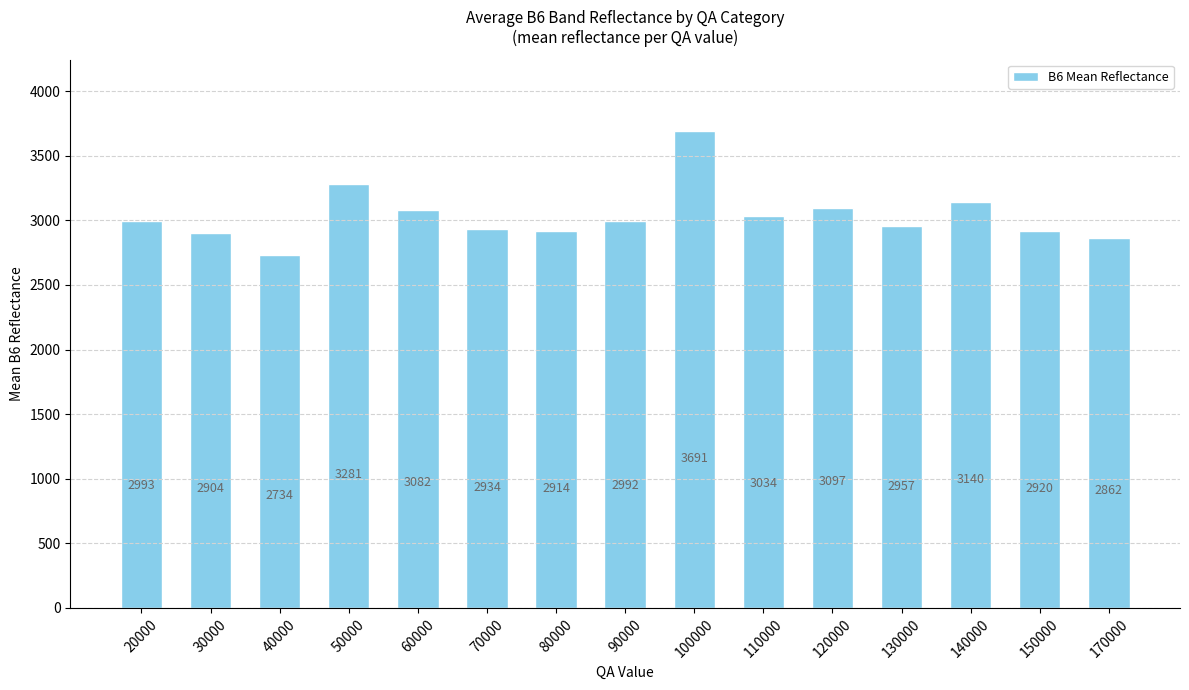

Which has a higher value, 100000 or 80000?

100000